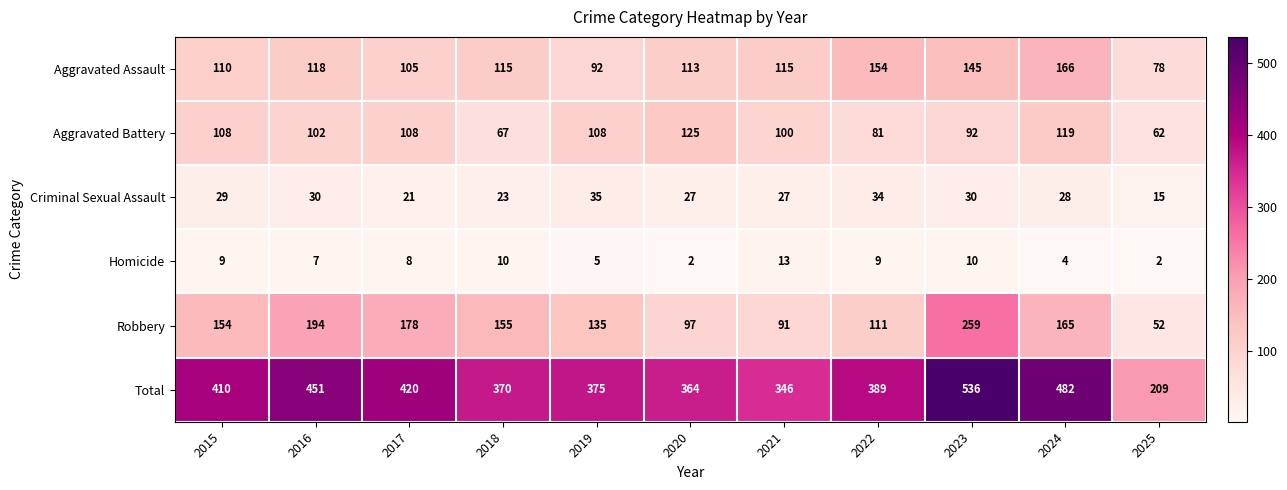

What is the maximum value shown in the chart?

536